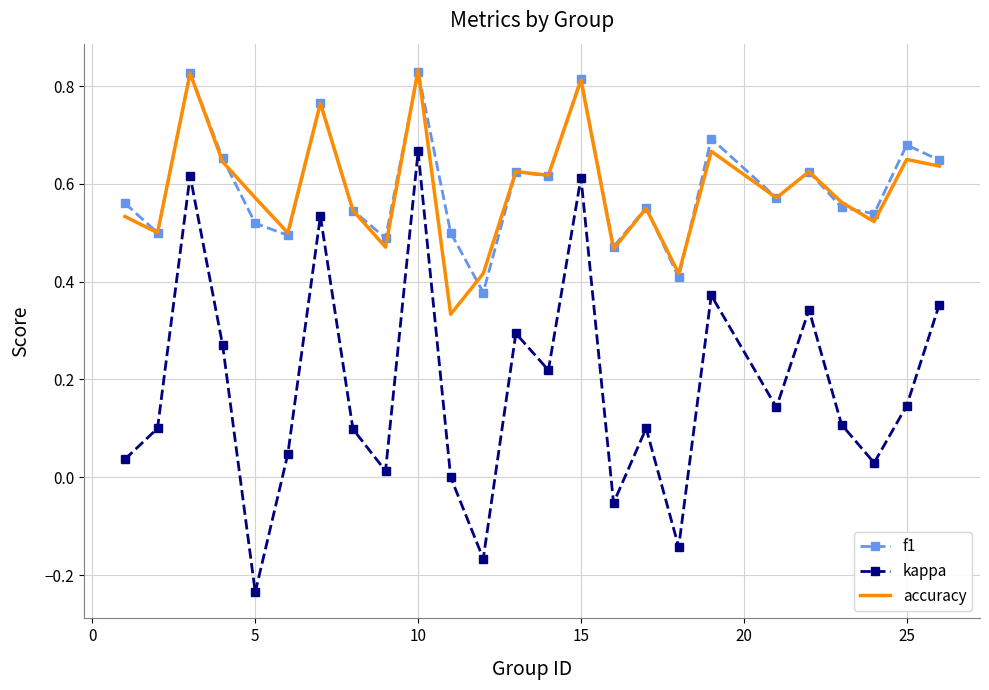

Which series has the widest spread of values?

kappa